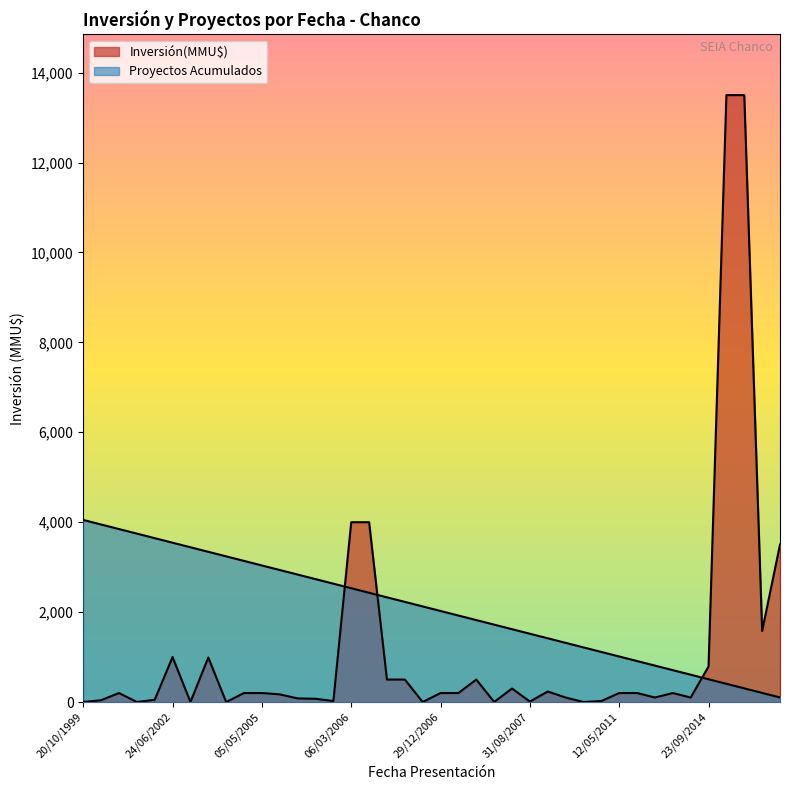

Does the chart display data point markers on the line(s)?

No